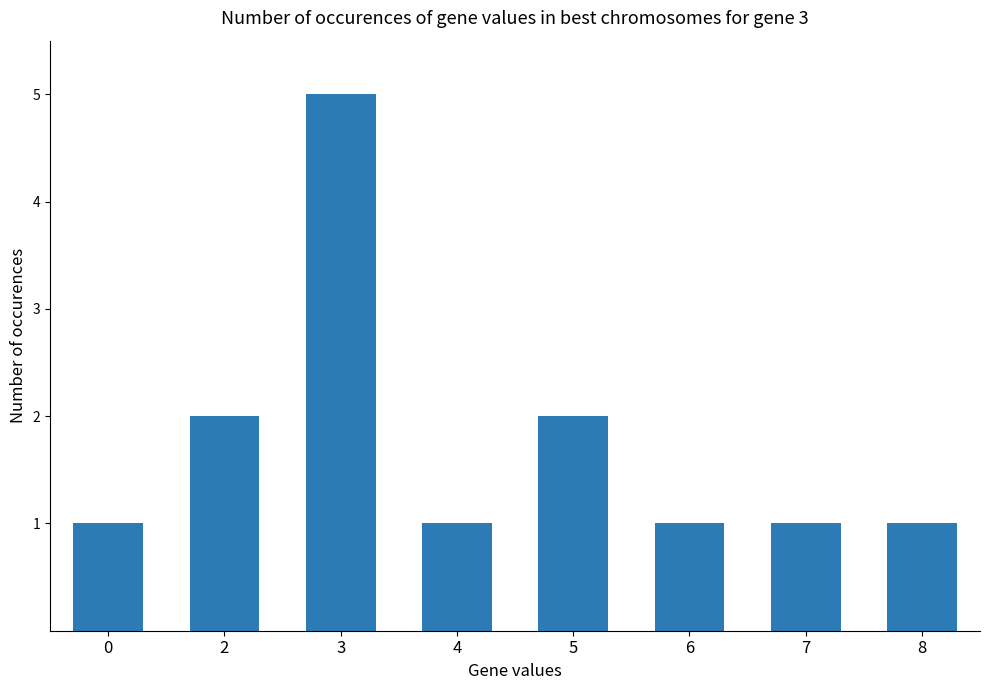

What value does the data have at 7?

1